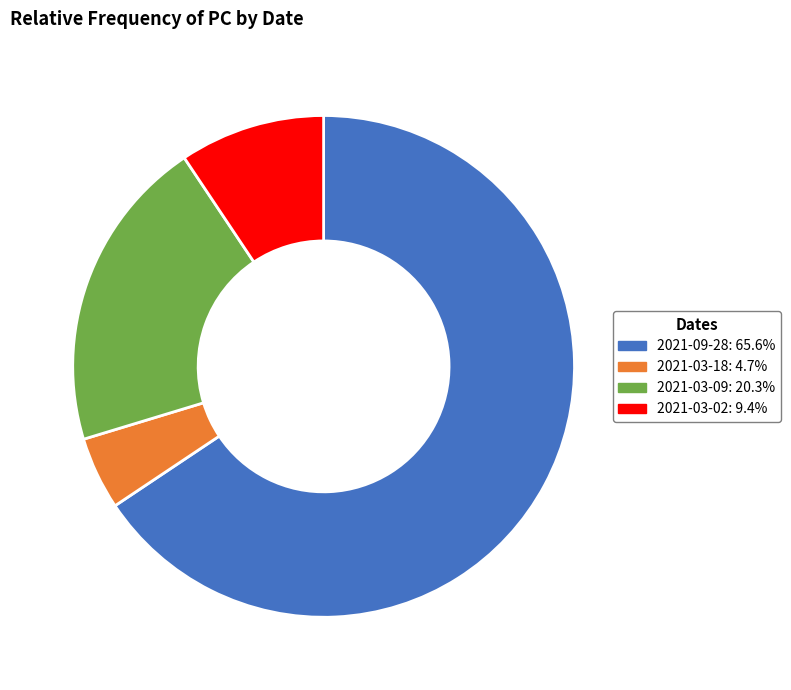

Combined, do 2021-03-09 and 2021-03-18 account for over 50%?

No